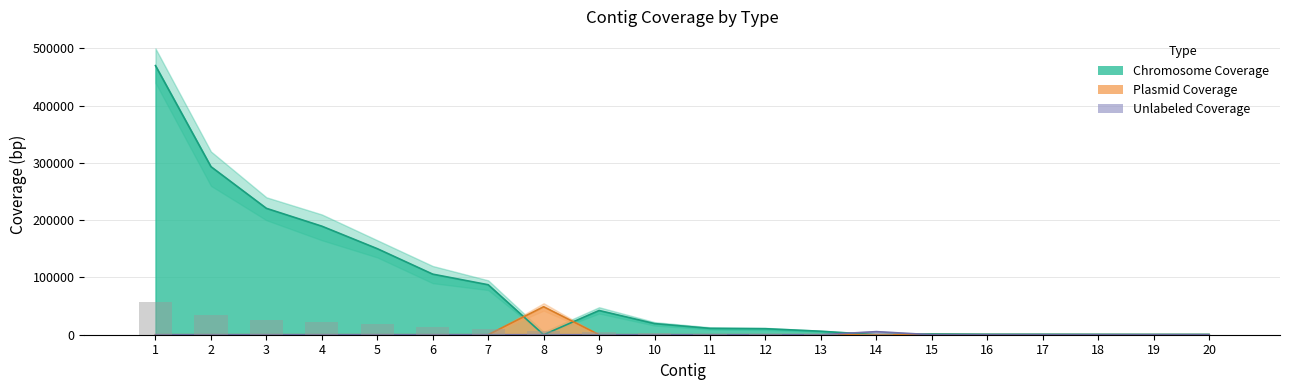

Which category has the lowest value in the chr_coverage series?

8